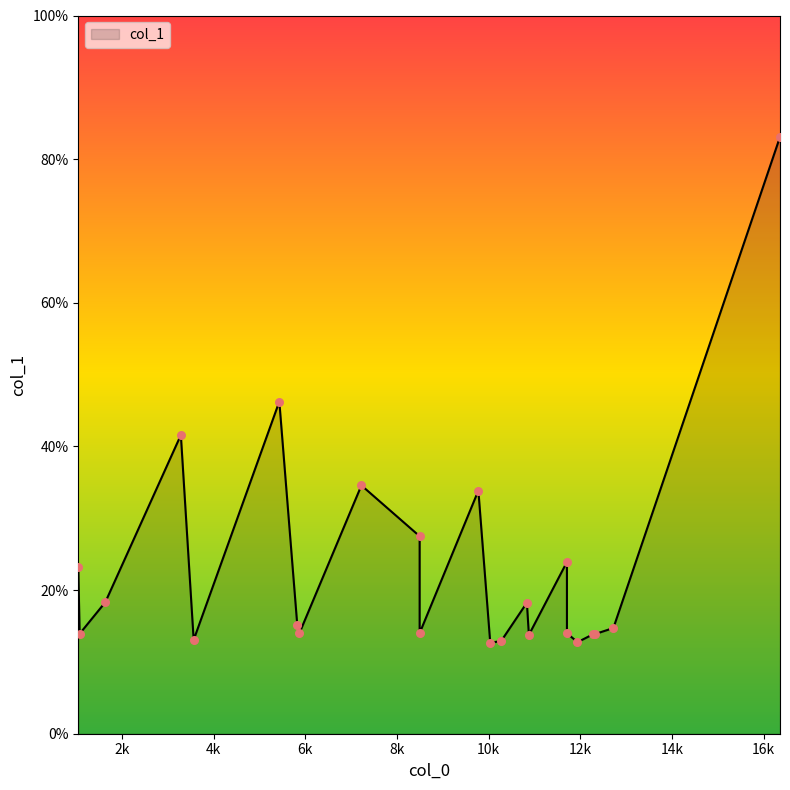

Between 5435.01 and 7226.07, which is larger?

5435.01